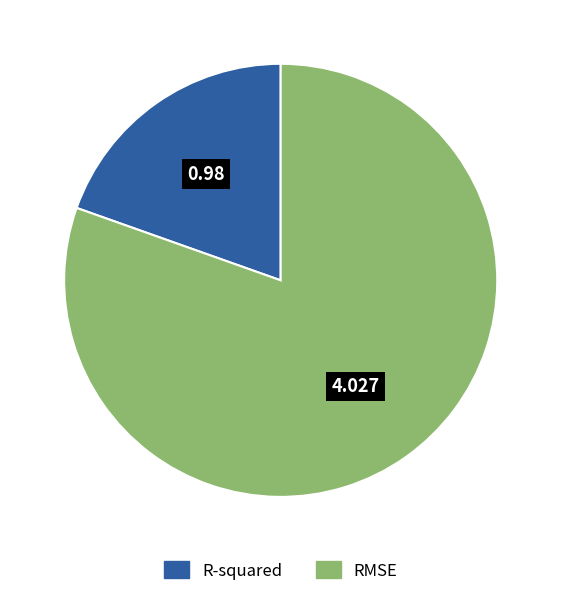

Is it true that R-squared is 29% of the pie?

False